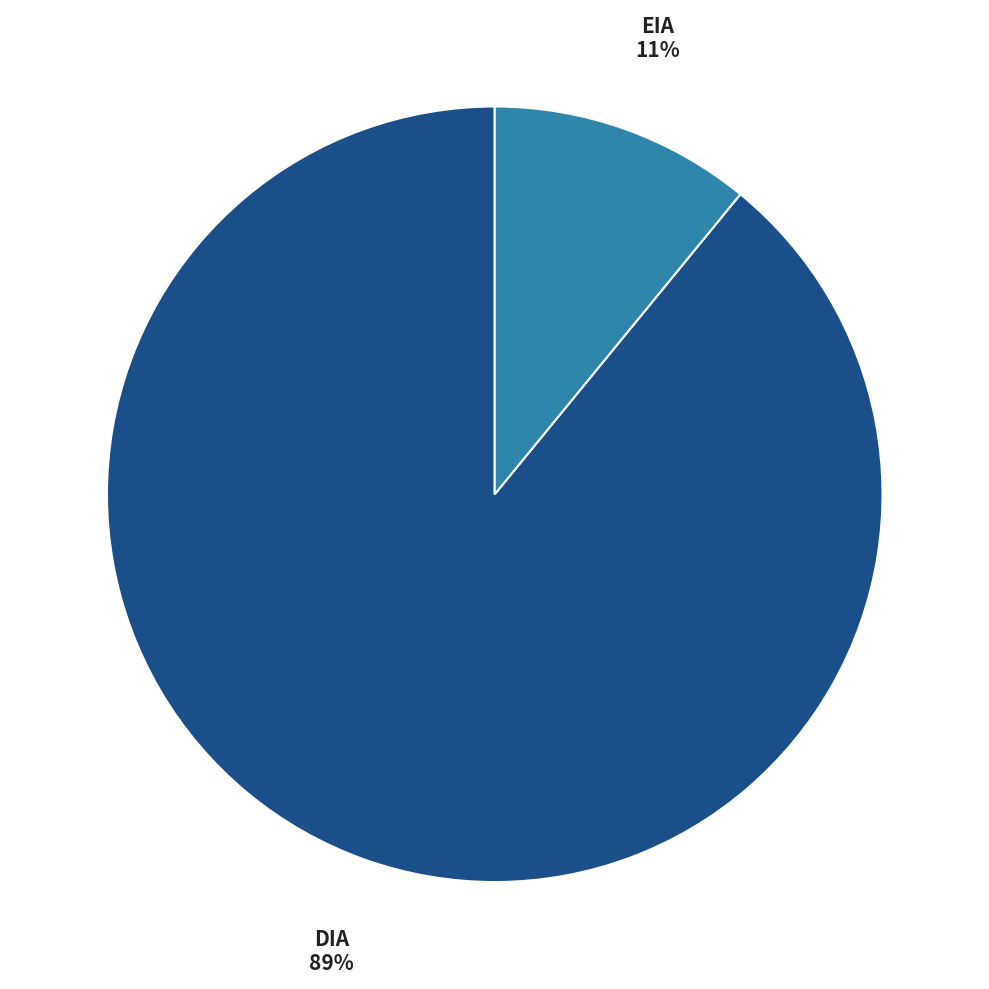

How many slices are in this pie chart?

2